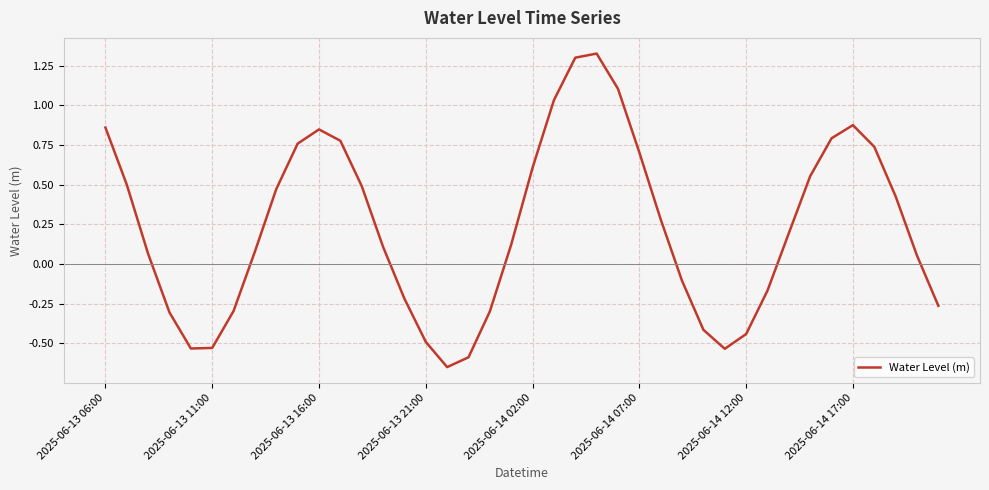

What is the sum of all values?

9.2